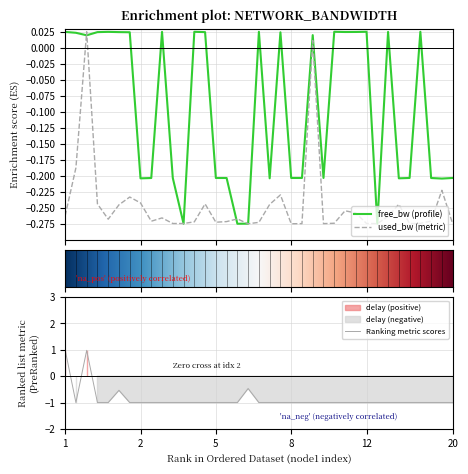

Read the used_bw value at 2.

-0.2